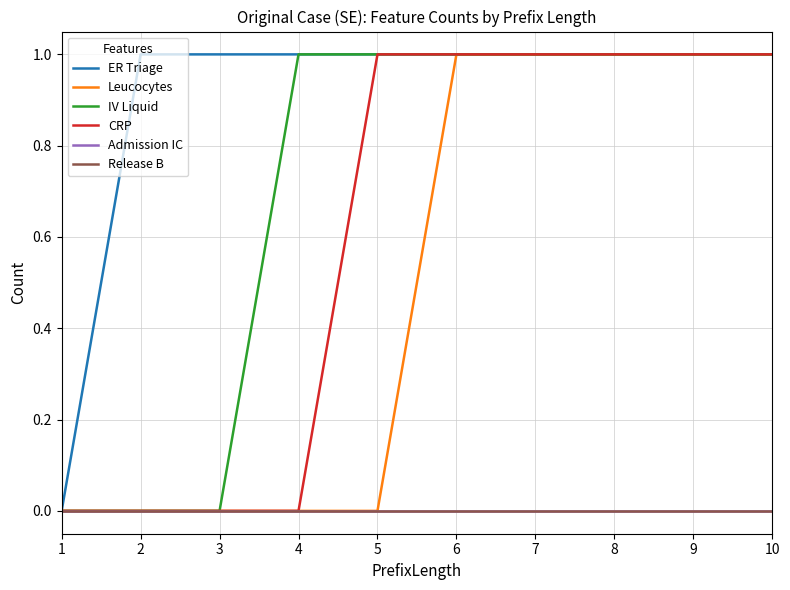

Reading left to right, list all the values displayed in this chart.

ER Triage: 0	1	1	1	1	1	1	1	1	1
Leucocytes: 0	0	0	0	0	1	1	1	1	1
IV Liquid: 0	0	0	1	1	1	1	1	1	1
CRP: 0	0	0	0	1	1	1	1	1	1
Admission IC: 0	0	0	0	0	0	0	0	0	0
Release B: 0	0	0	0	0	0	0	0	0	0